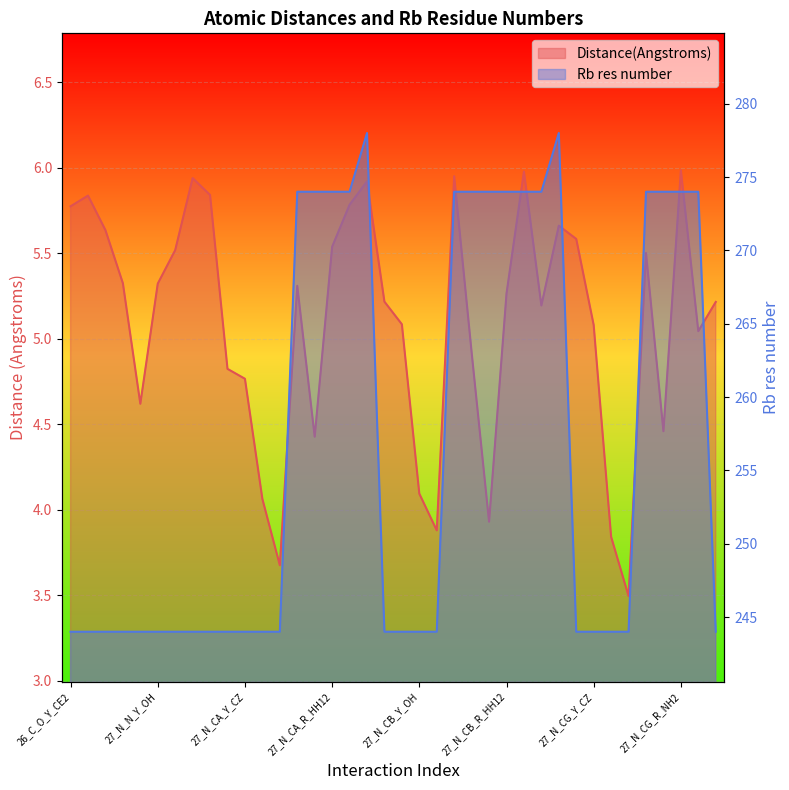

List the series in order of their overall mean, lowest first.

Distance(Angstroms), Rb res number